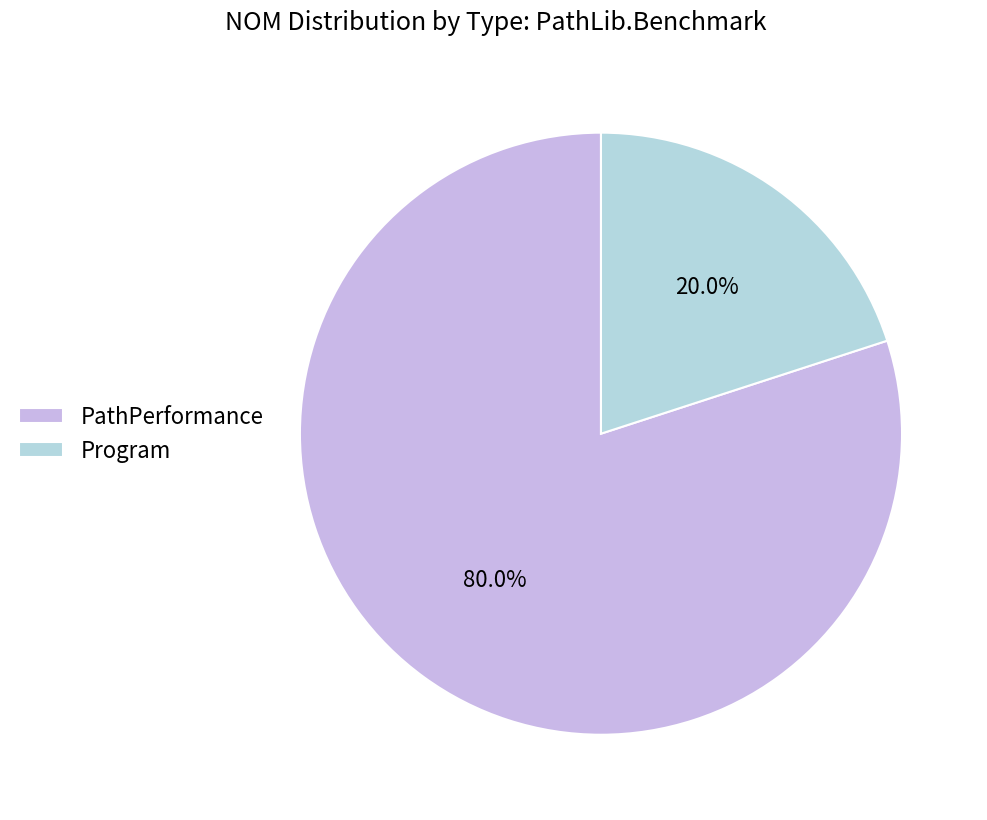

Which slice is the smallest?

Program